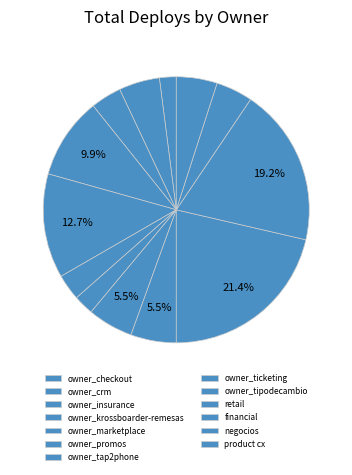

Count the number of slices in the pie.

13